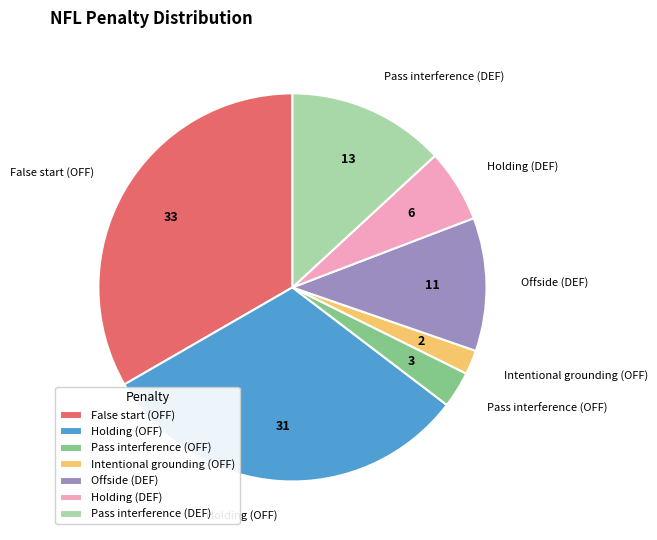

True or false: Offside (DEF) accounts for 1% of the total.

False